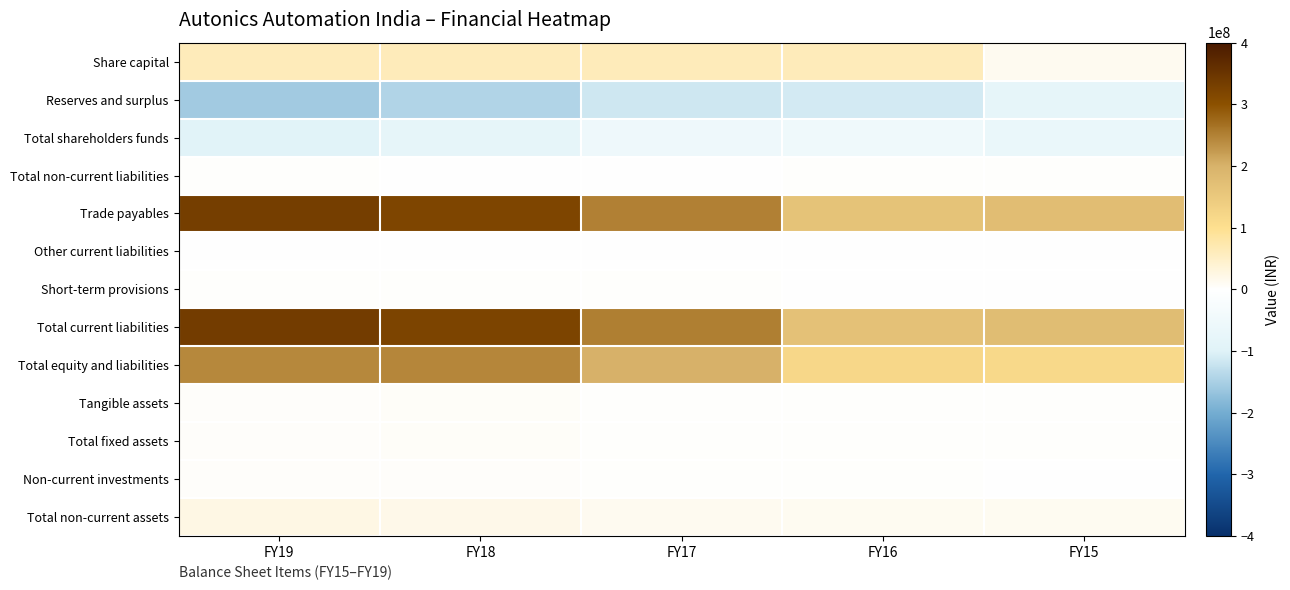

Rank the series by their maximum value, from highest to lowest.

Total current liabilities, Trade payables, Total equity and liabilities, Share capital, Total non-current assets, Tangible assets, Total fixed assets, Non-current investments, Total non-current liabilities, Short-term provisions, Other current liabilities, Total shareholders funds, Reserves and surplus